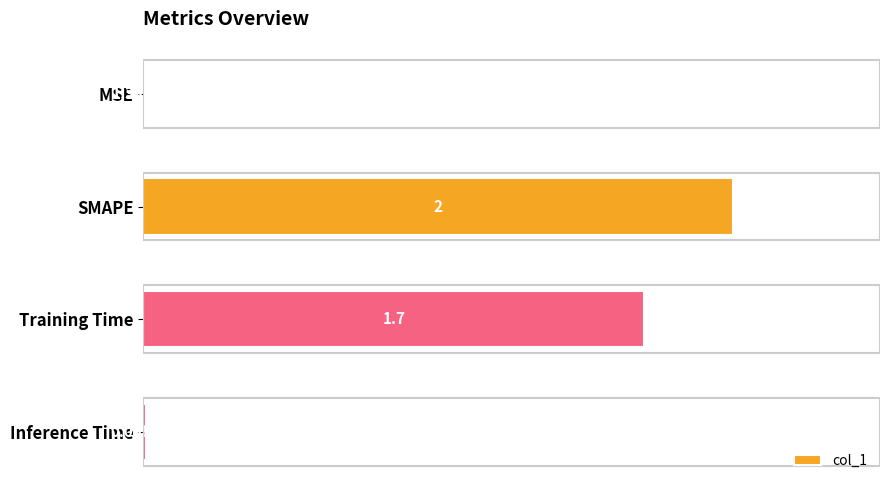

Which category has the highest value across all series?

SMAPE